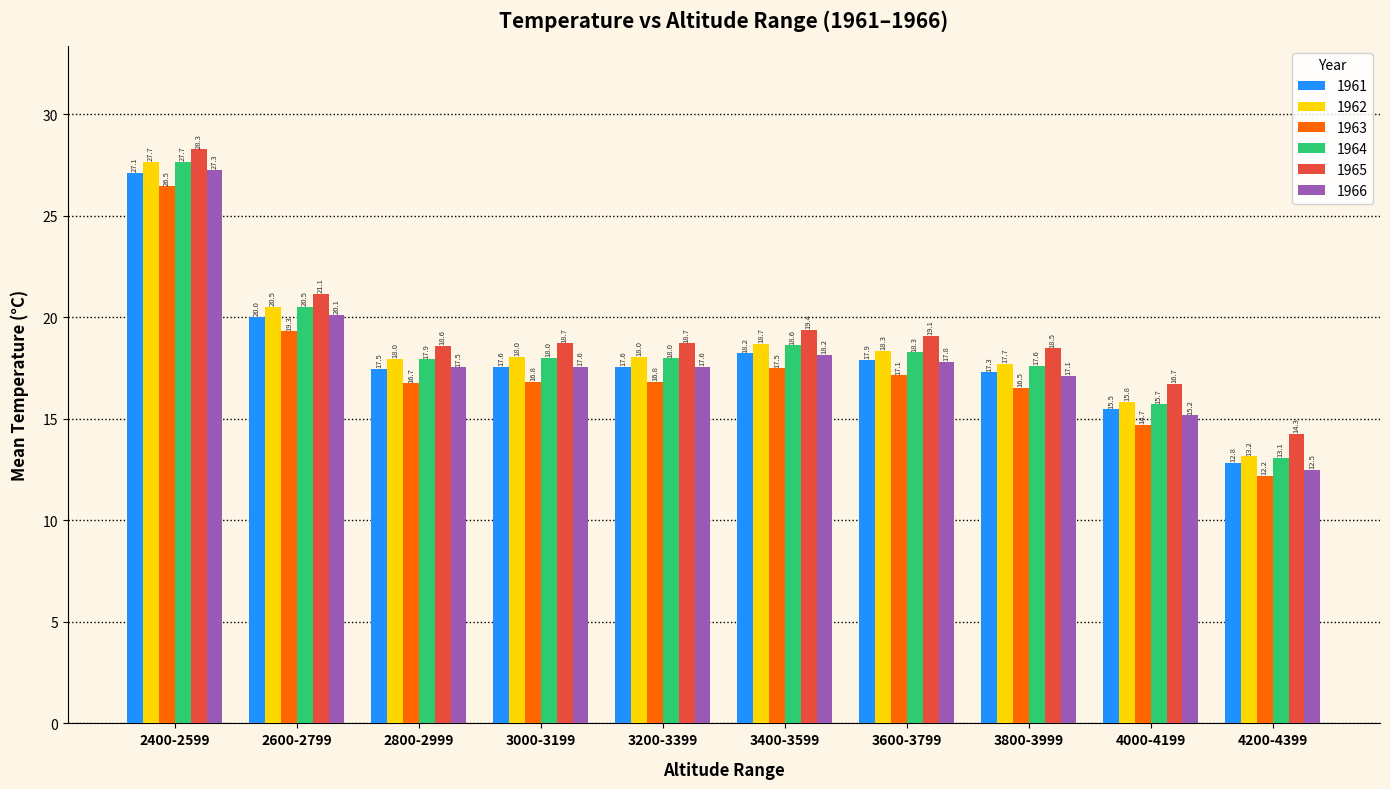

At which label does 1962 reach its minimum?

4200-4399